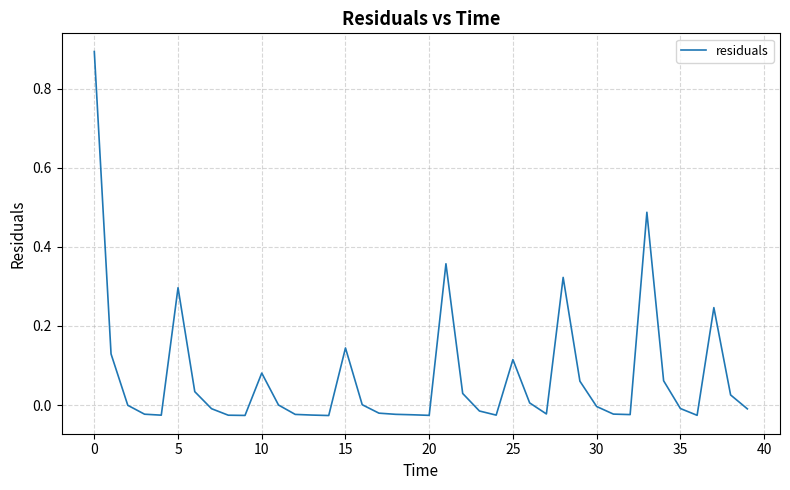

How many categories are shown in the chart?

40